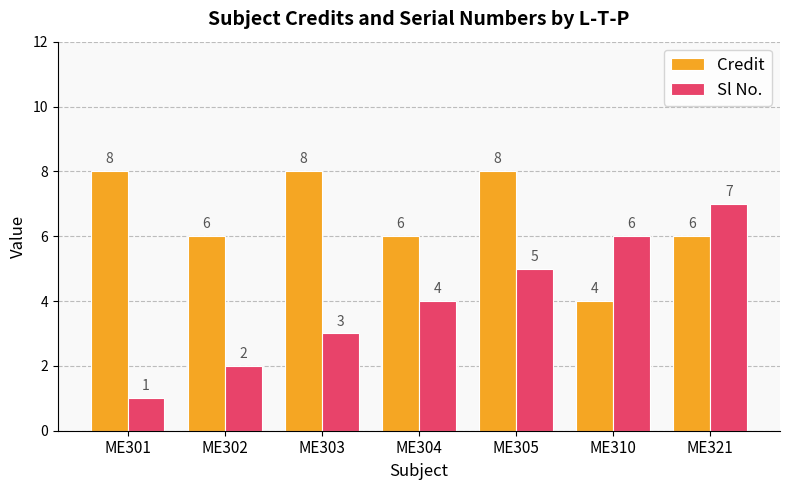

Which series has the largest total across all categories?

Credit